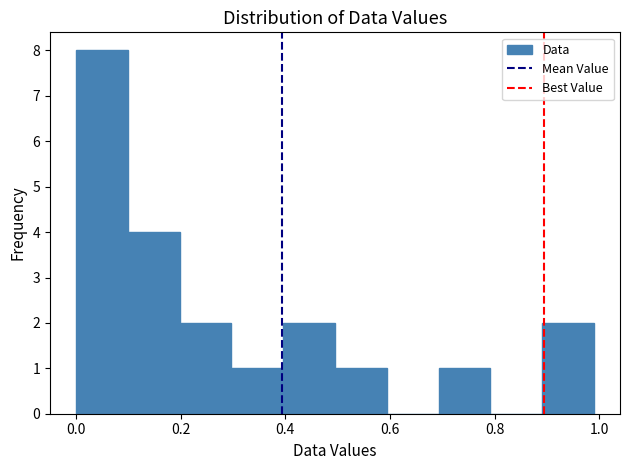

Over which range of the x-axis is the bar tallest?

0.0 to 0.1